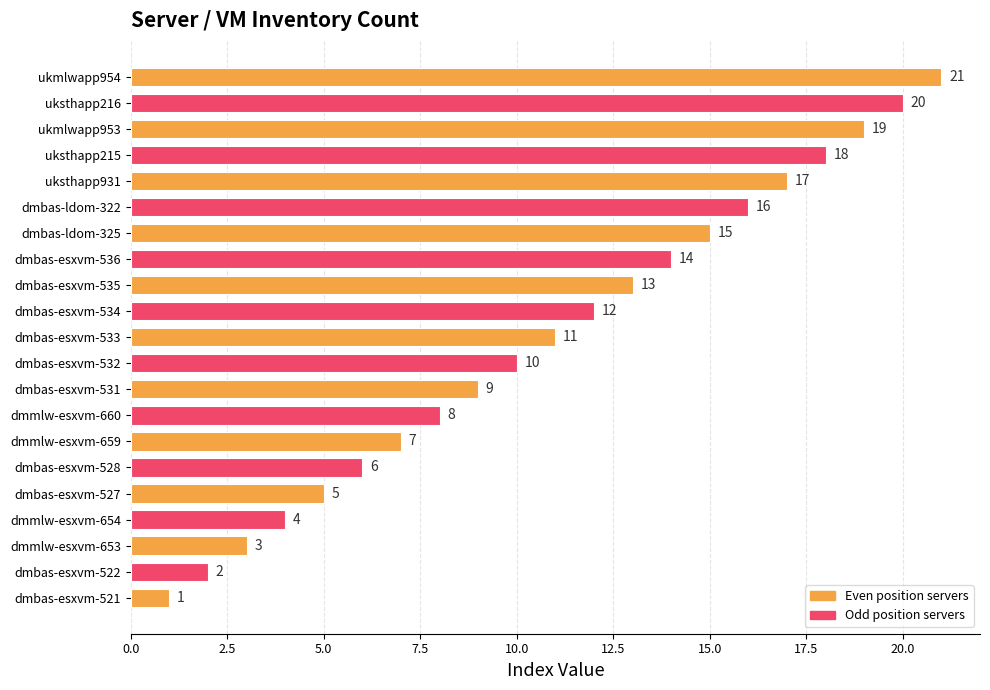

The value at dmbas-esxvm-536 is 6. True or false?

False